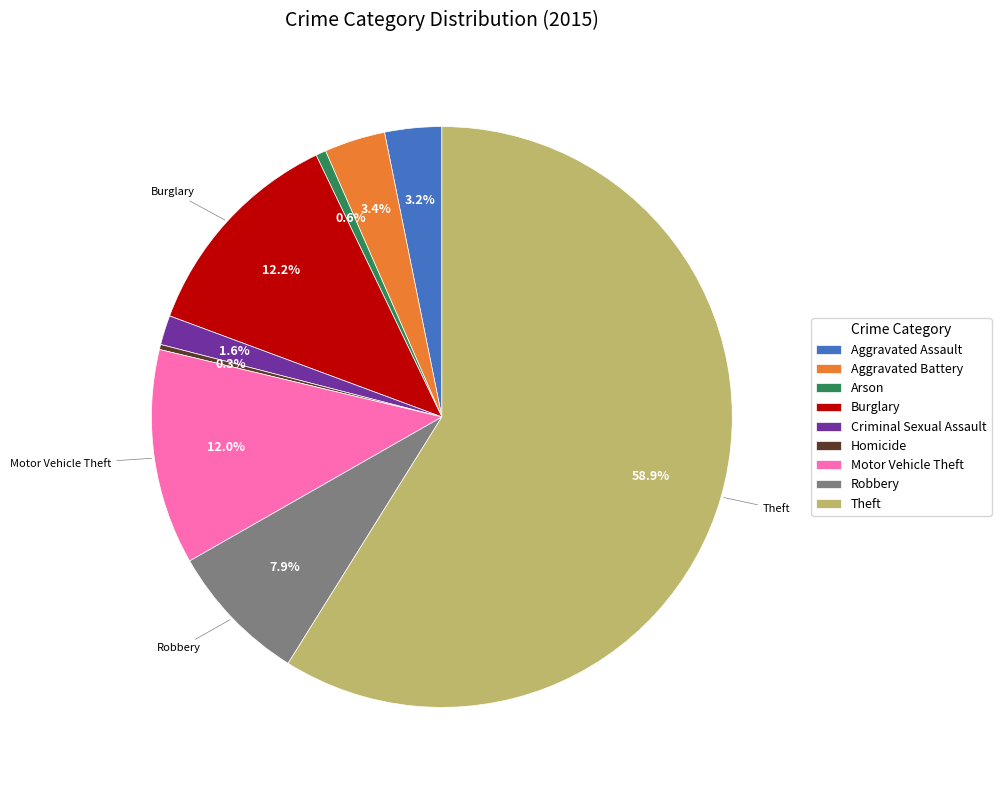

To the nearest percent, what is the difference between the Homicide and Theft slice percentages?

59%